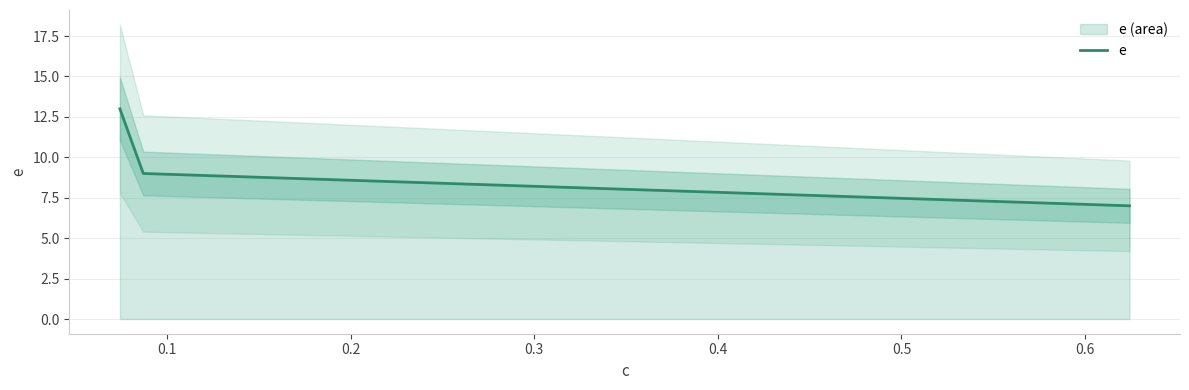

Reading left to right, extract all data points from this chart.

13	9	7